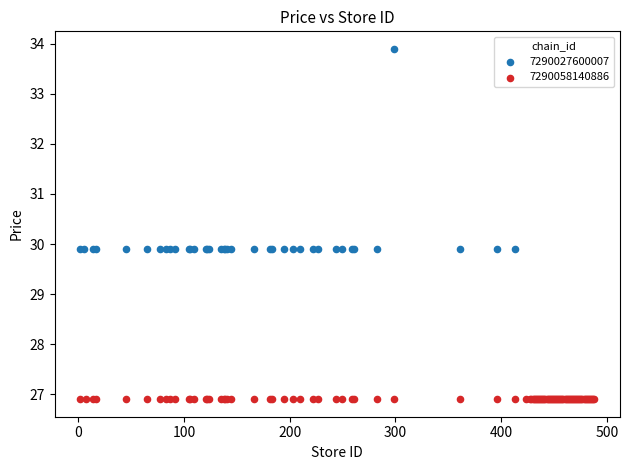

Which series reaches the maximum Y coordinate?

7290027600007